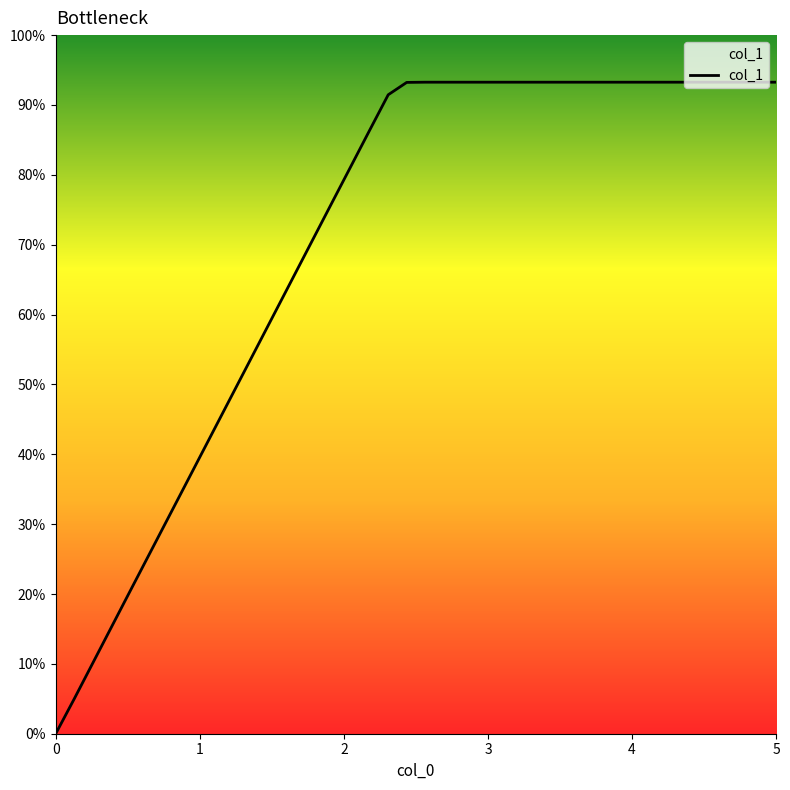

What is the value of the 38th point from the left?

9.3